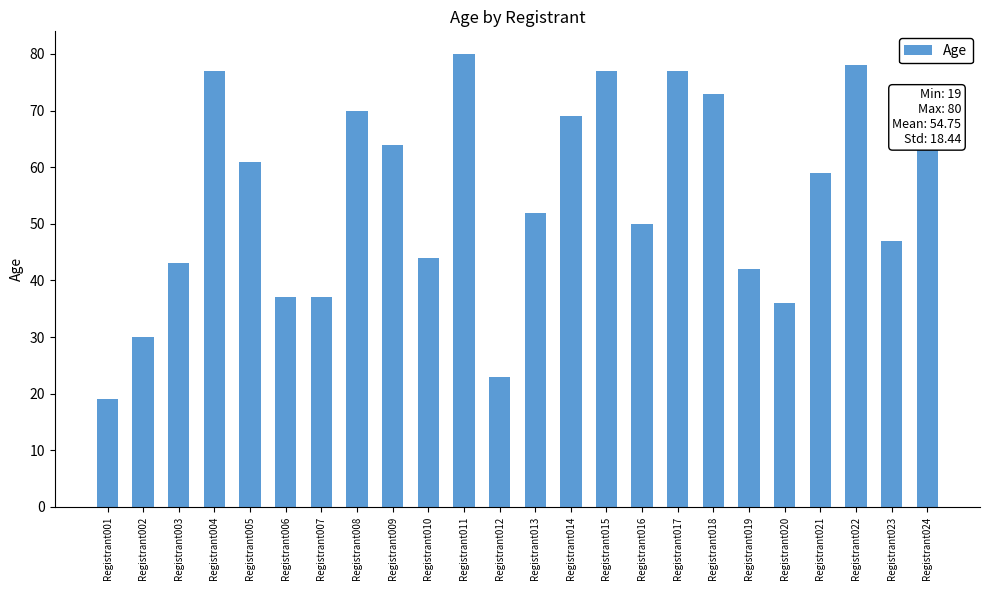

Which label corresponds to the largest value in the chart?

Registrant011